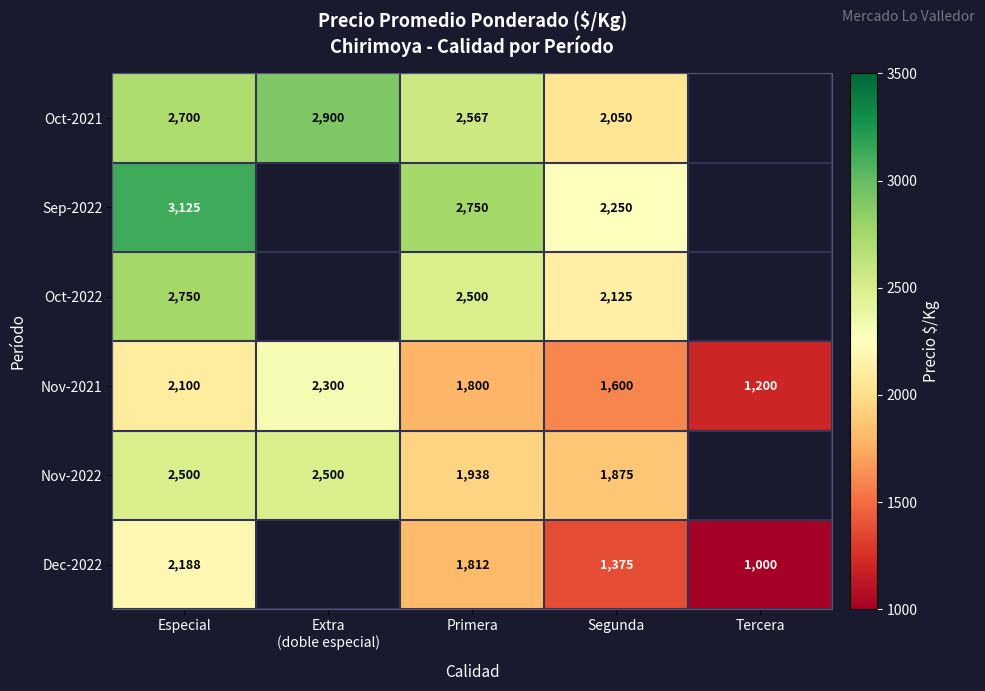

The Dec-2022 series shows 2927.6 at Especial. True or false?

False